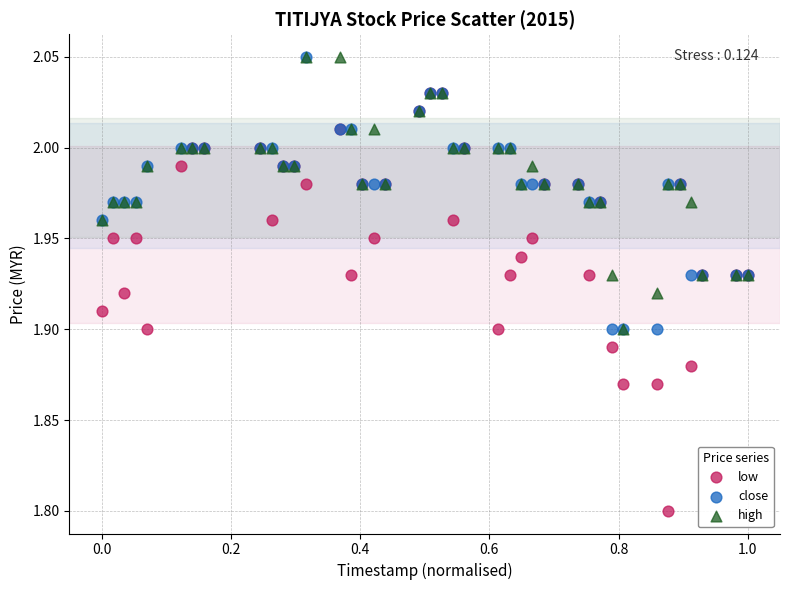

In the low series, what Y value is closest to 1?

1.8